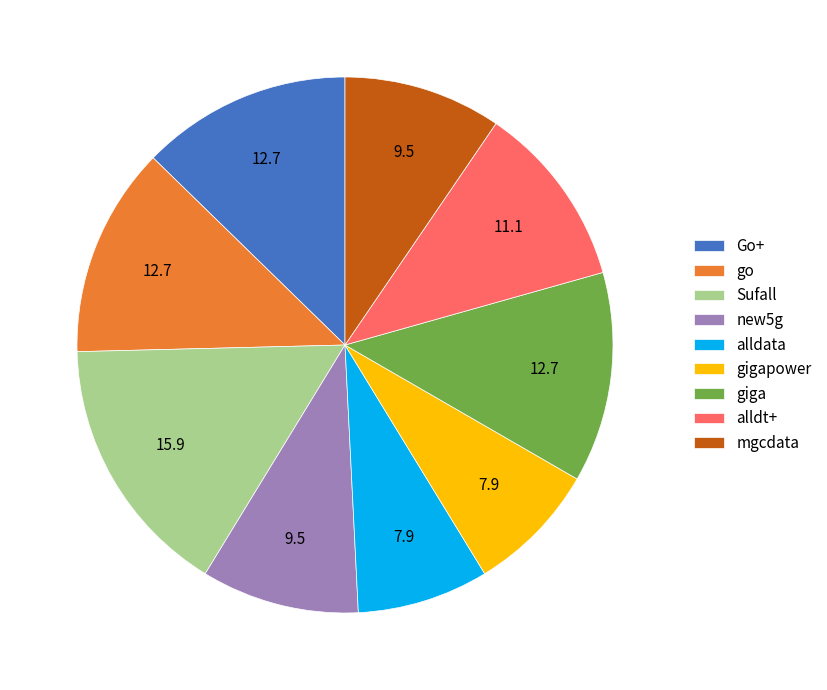

True or false: alldt+ accounts for 11% of the total.

True